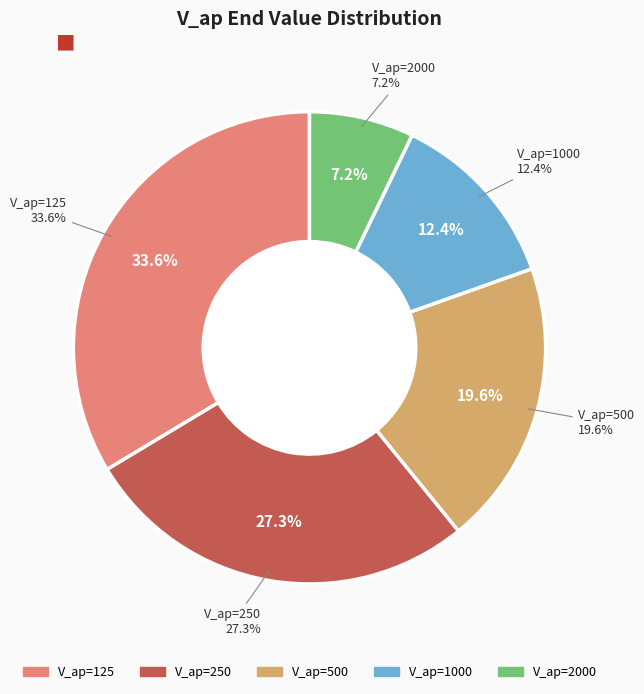

What portion of the pie excludes 500?

80.4%